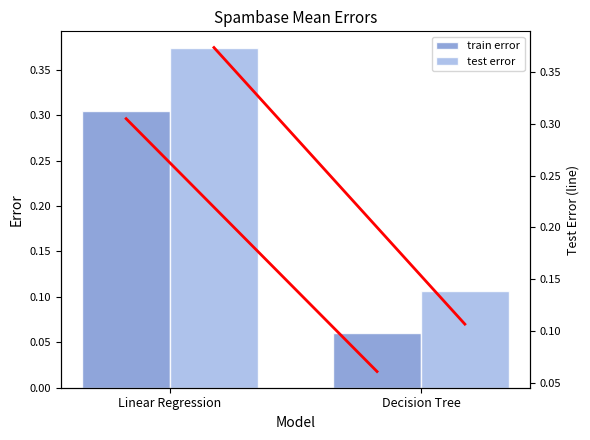

True or false: train error has a value of 0.1 at Decision Tree.

True